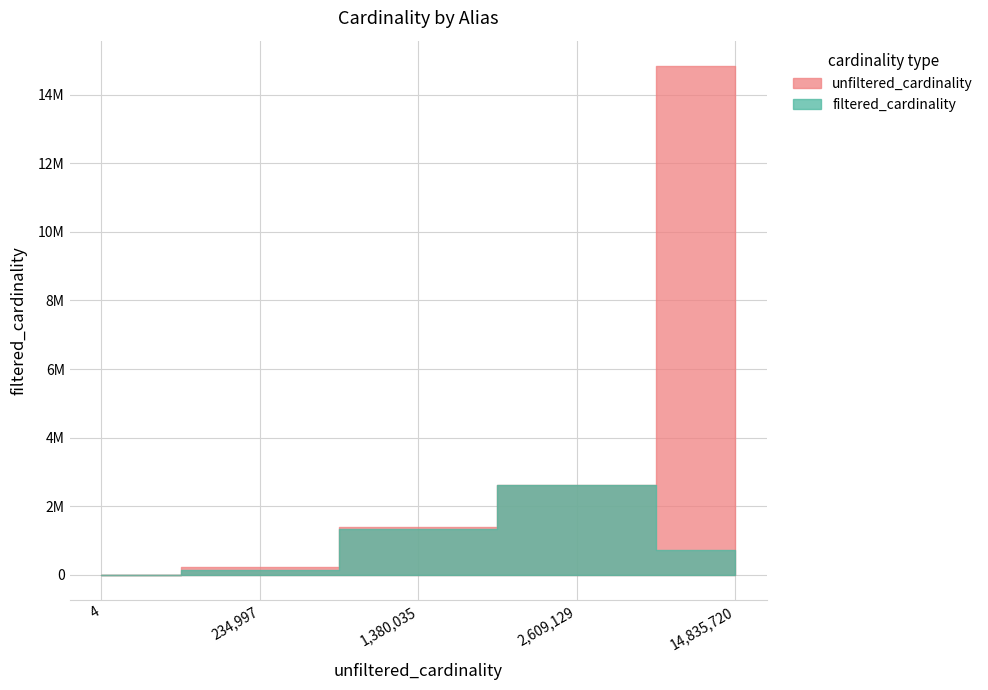

What is the greatest value displayed?

14835720